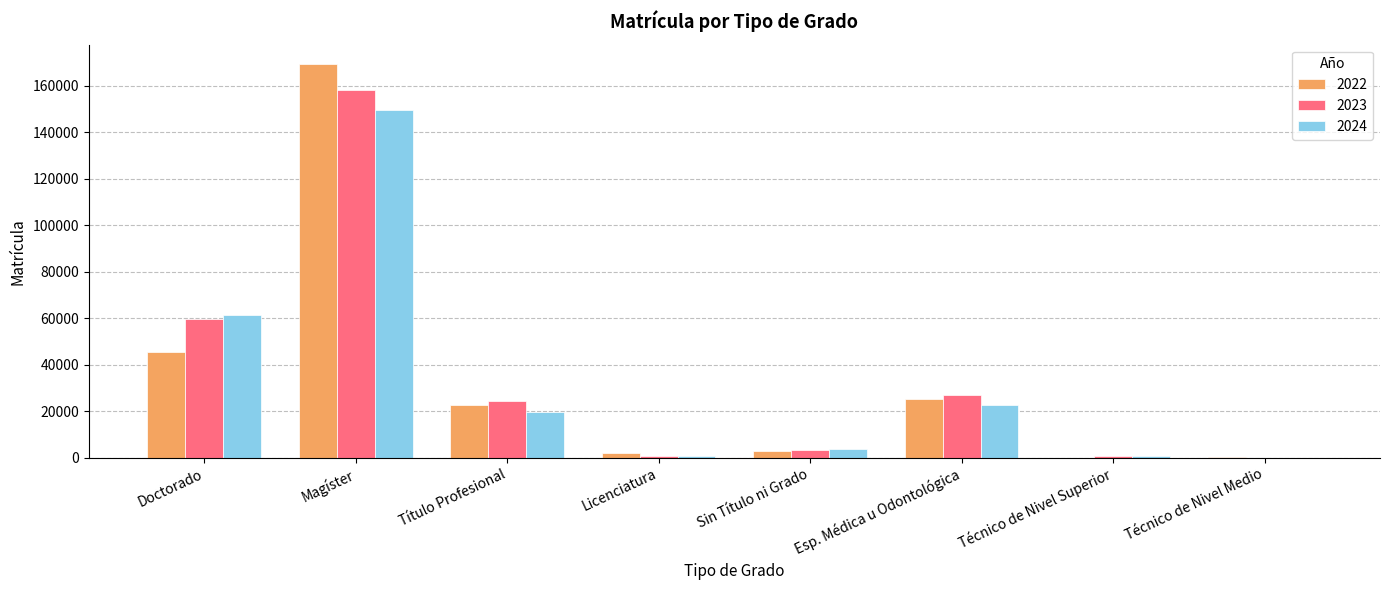

How many data points does each series have?

8